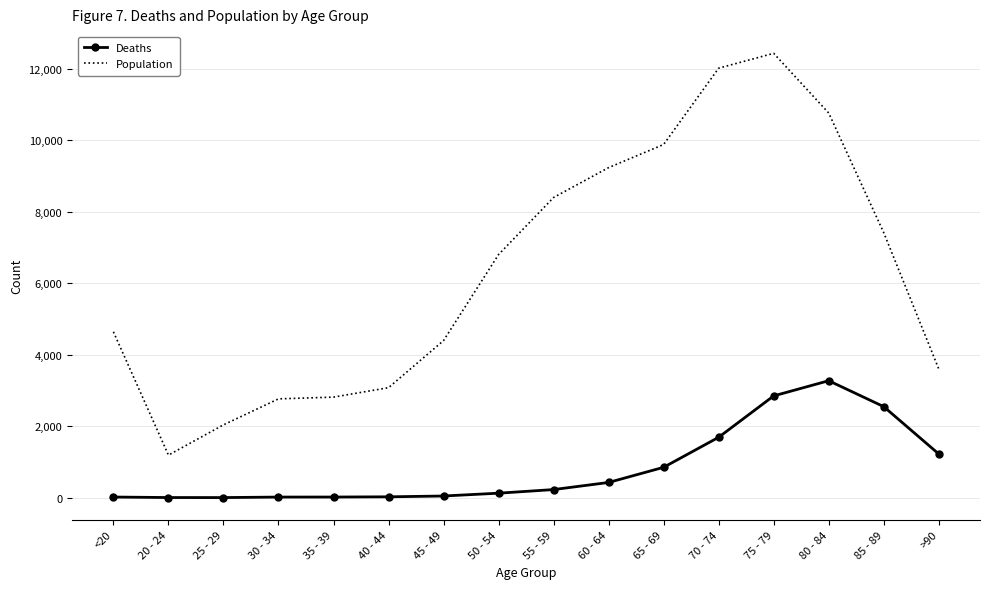

Which series has the largest total across all categories?

Population